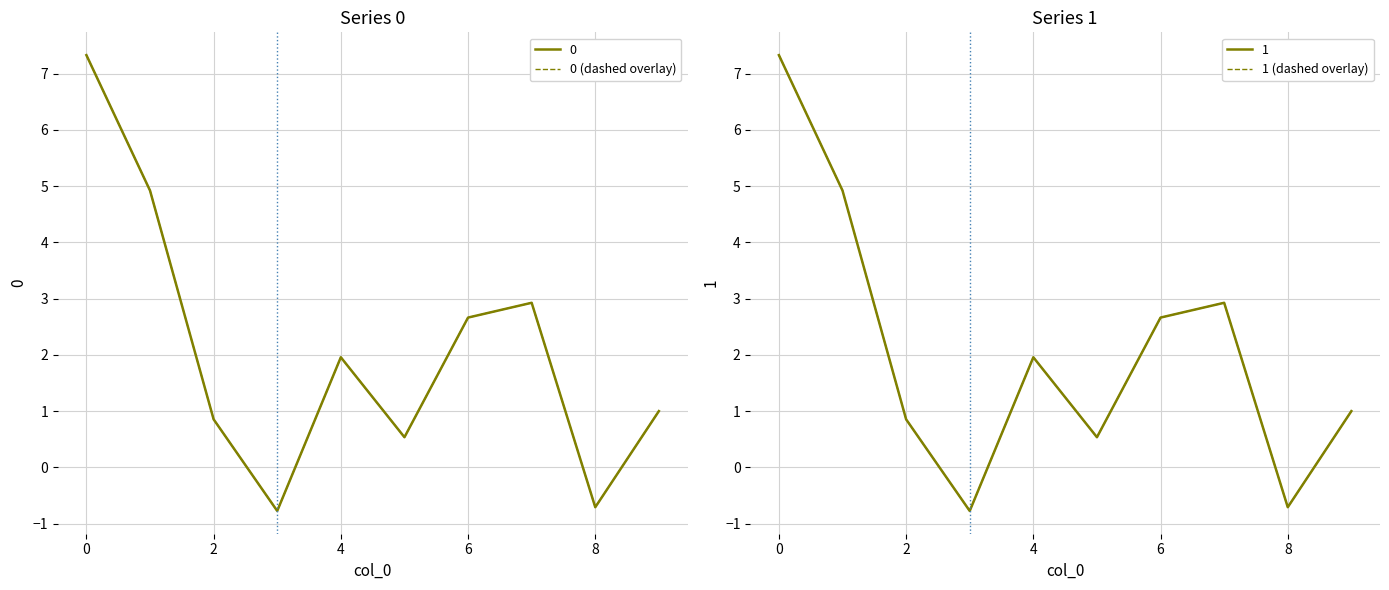

At which label is 0 (dashed overlay) closest to 3?

7